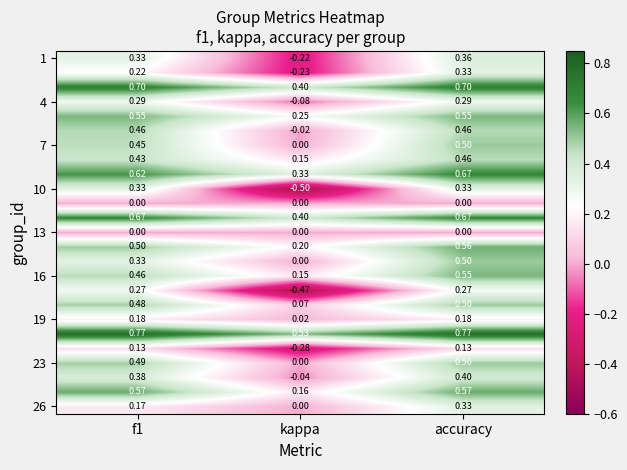

Which category has the lowest value across all series?

kappa